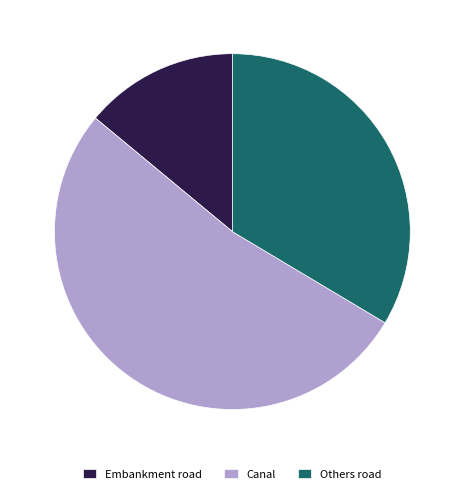

Does Others road account for over 50% of the chart?

No